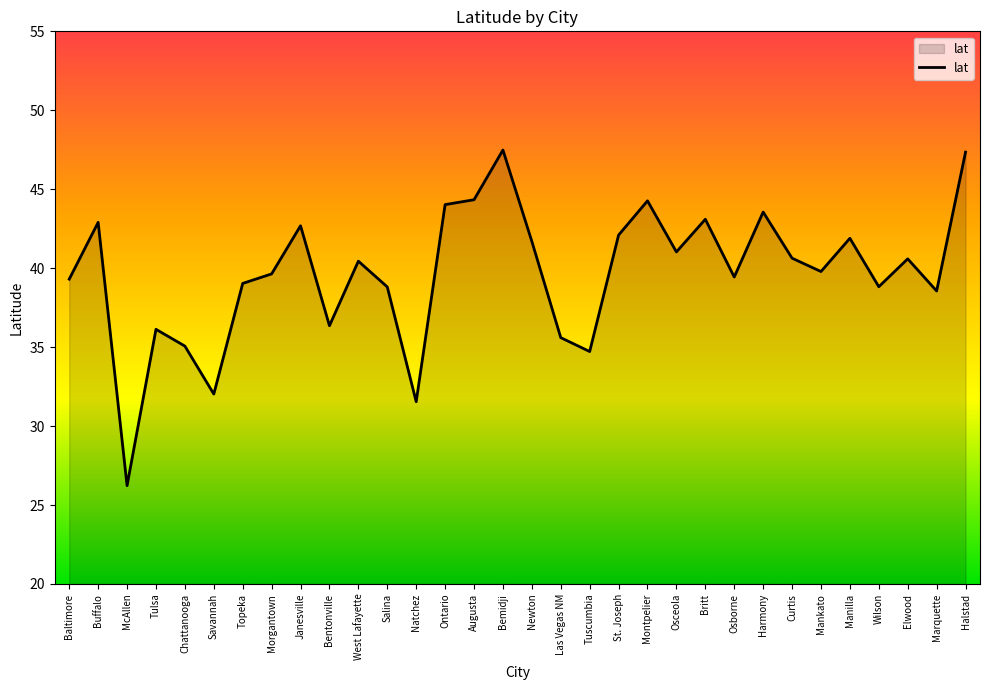

What is the maximum value shown in the chart?

47.5